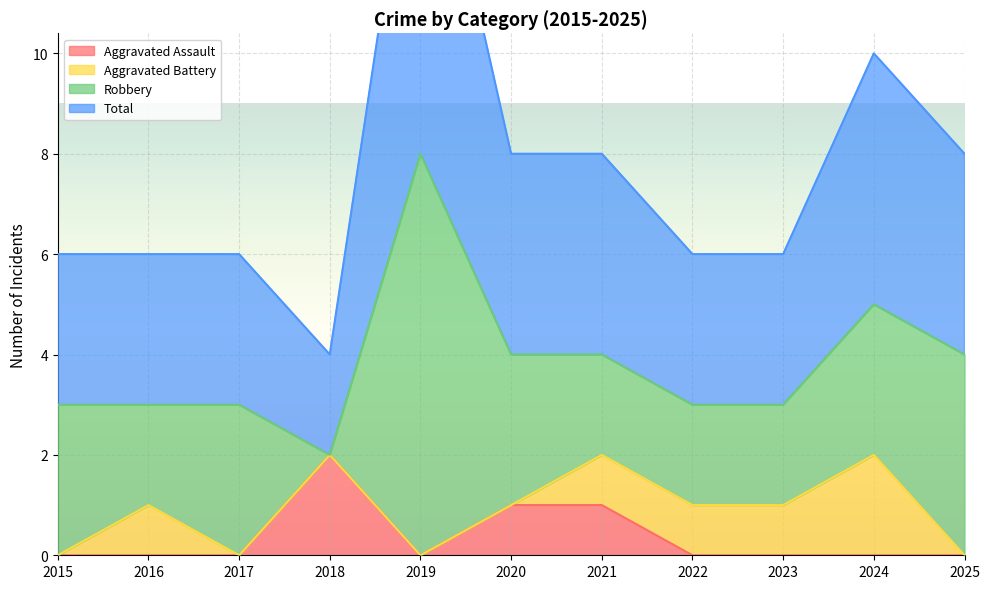

Which category has the highest value in the Aggravated Assault series?

2018